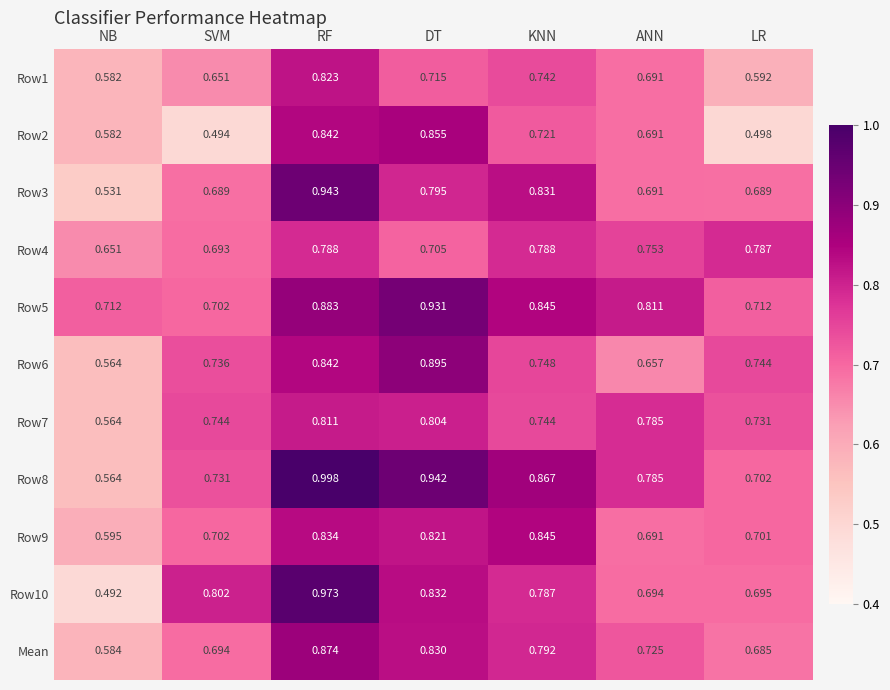

Which category has the lowest value in the Row5 series?

SVM